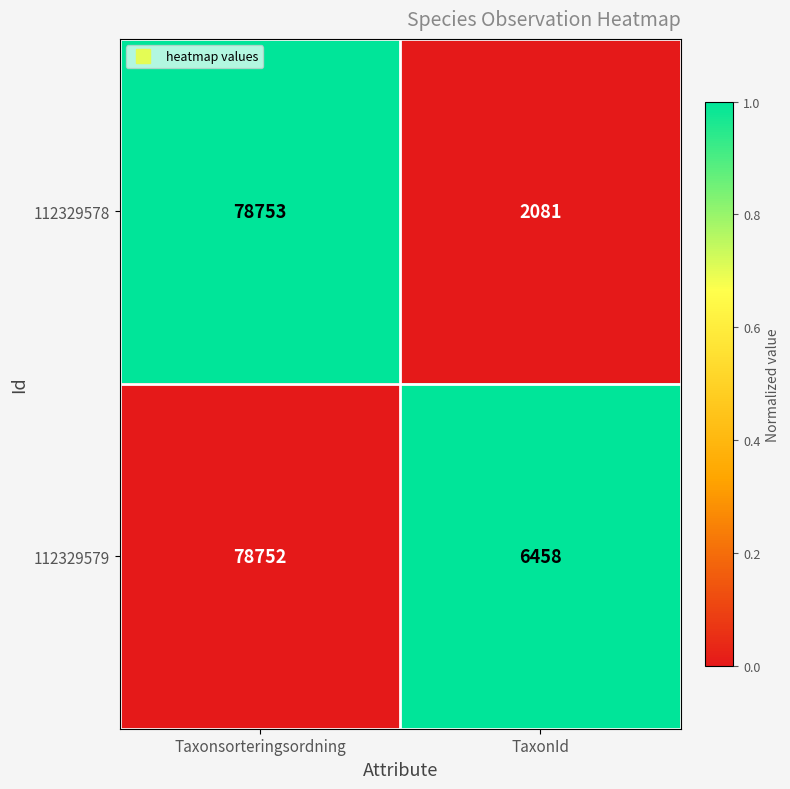

The 112329579 series shows 3352 at TaxonId. True or false?

False